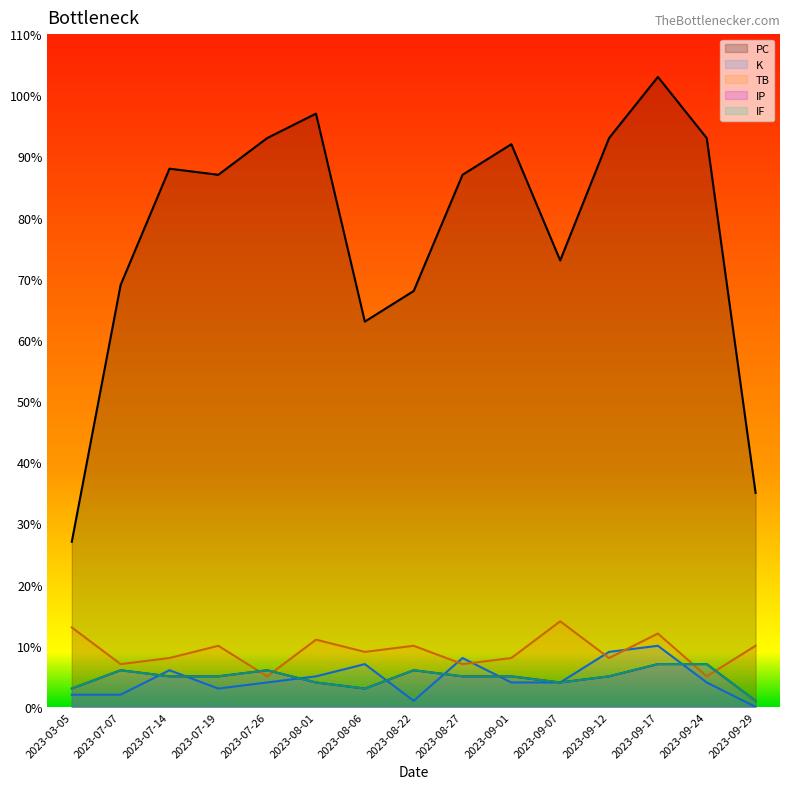

How many lines are shown in the chart?

5